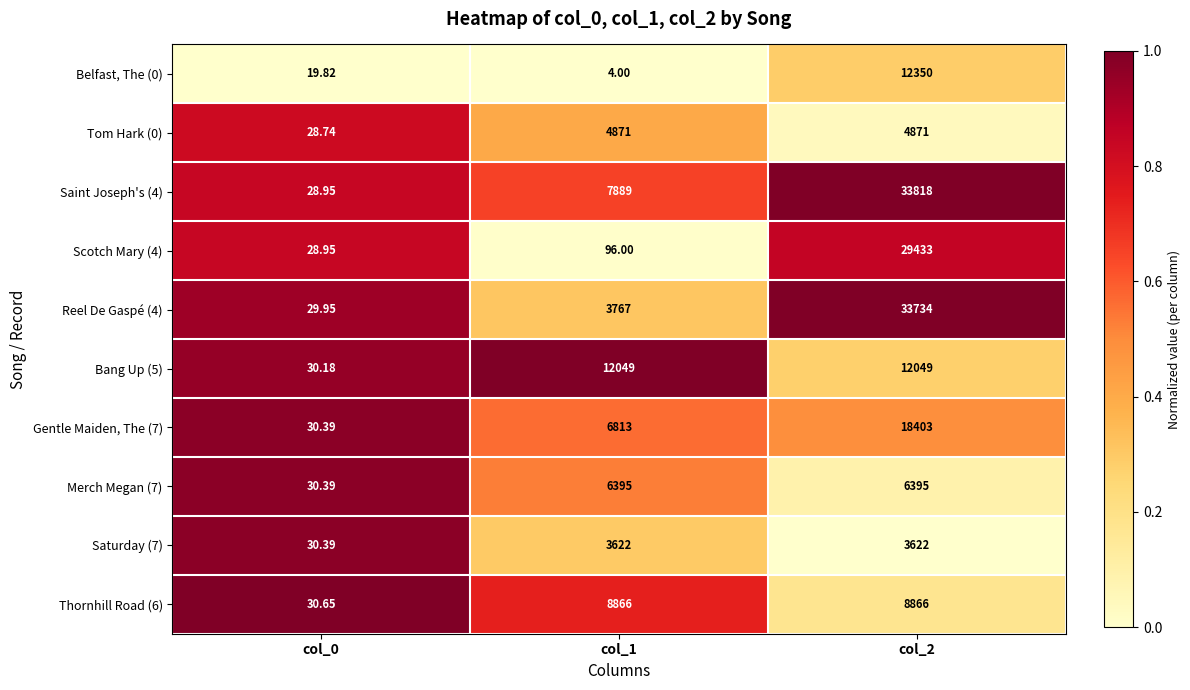

How many data points in Gentle Maiden, The (7) are less than 6813?

1